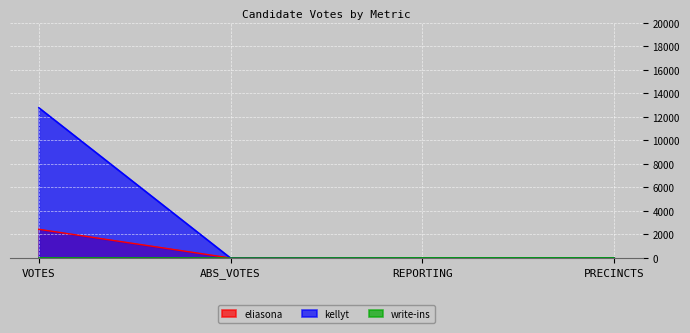

At which category is the sum across all series the highest?

VOTES